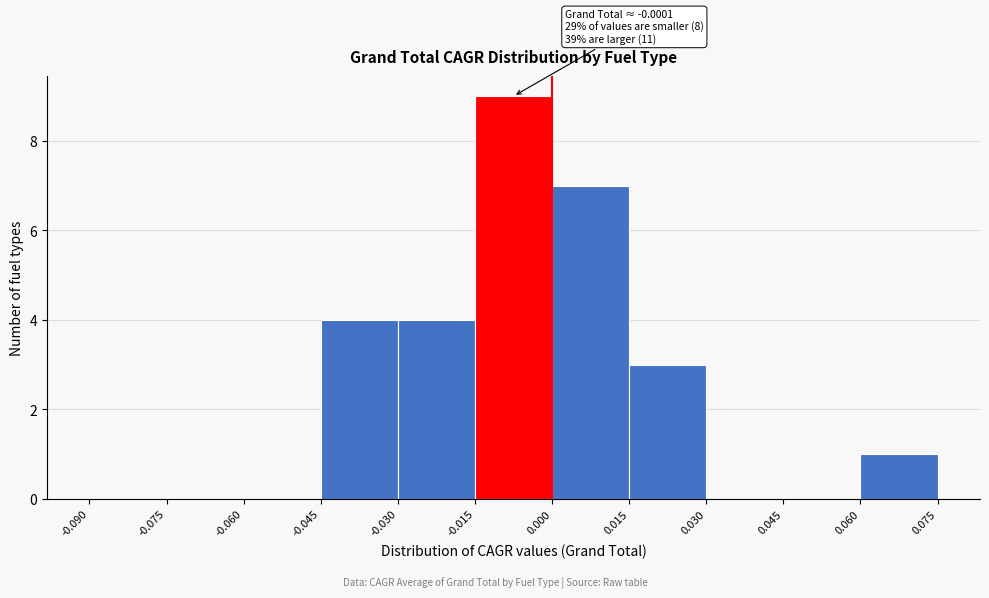

Which range on the x-axis has the tallest bar?

-0.015 to 0.000